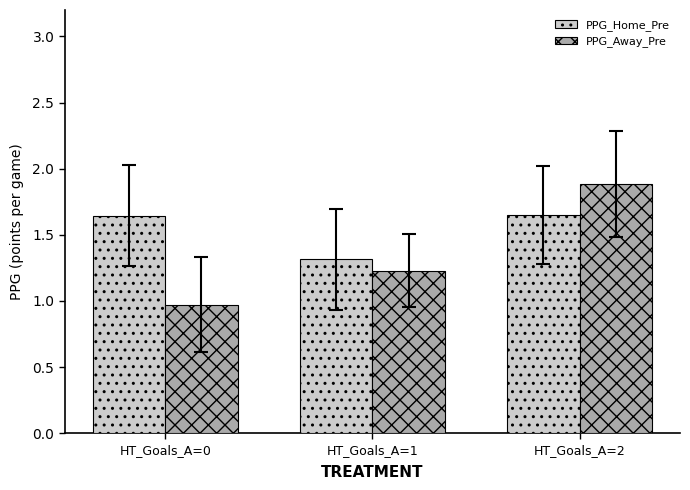

How many series are shown in this chart?

2